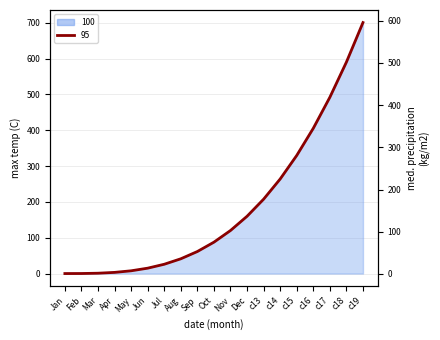

What is the smallest value displayed?

0.8